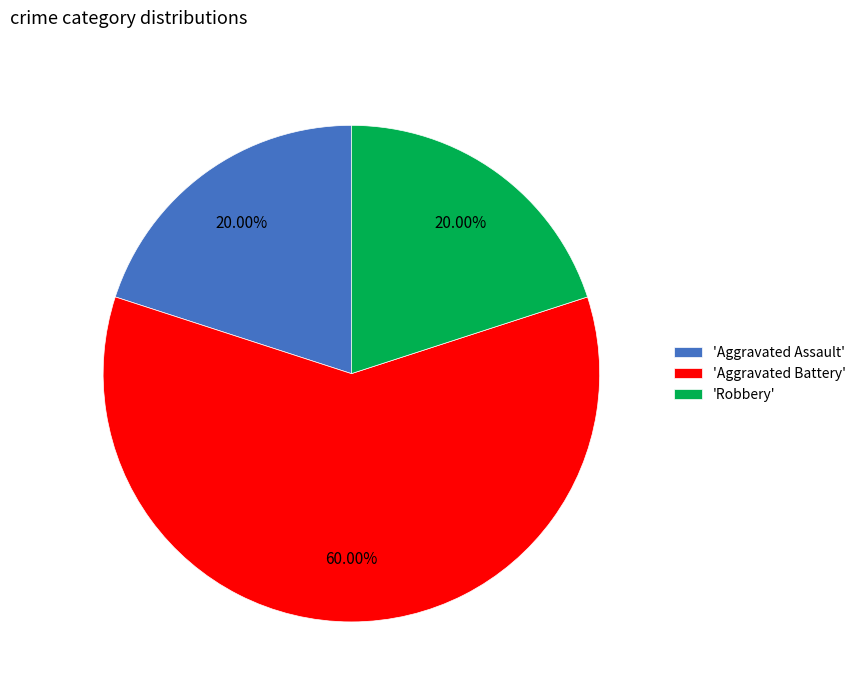

What is the ratio of the value at 'Aggravated Battery' to the value at 'Robbery'?

3.0